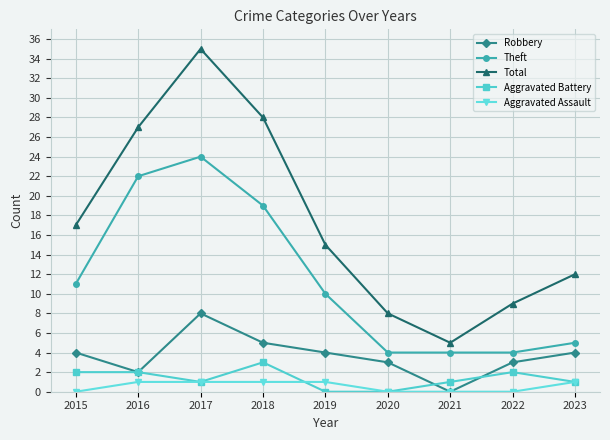

What value does the Total series have at 2018?

28